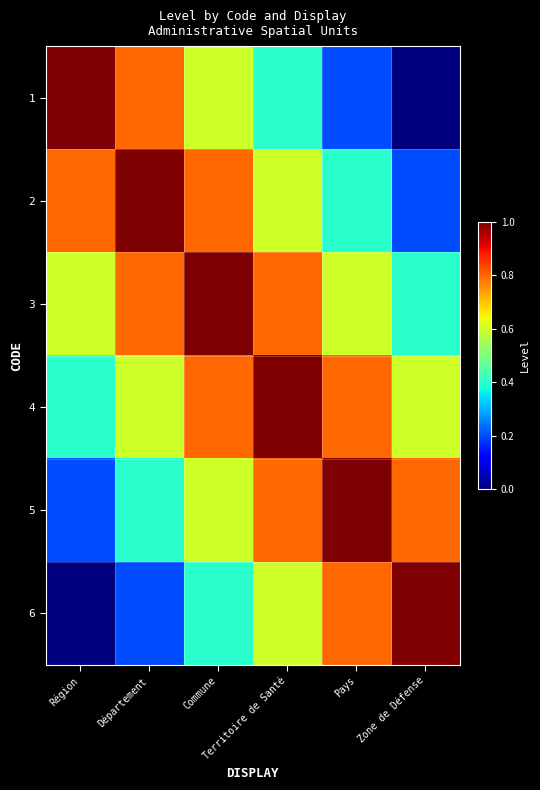

What is the difference between the highest and lowest values at Commune?

0.6